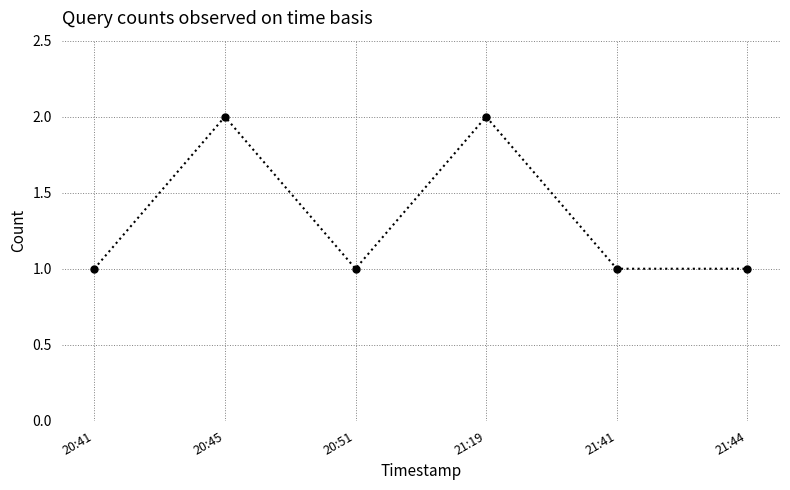

What is the label of the 3rd point from the right?

21:19